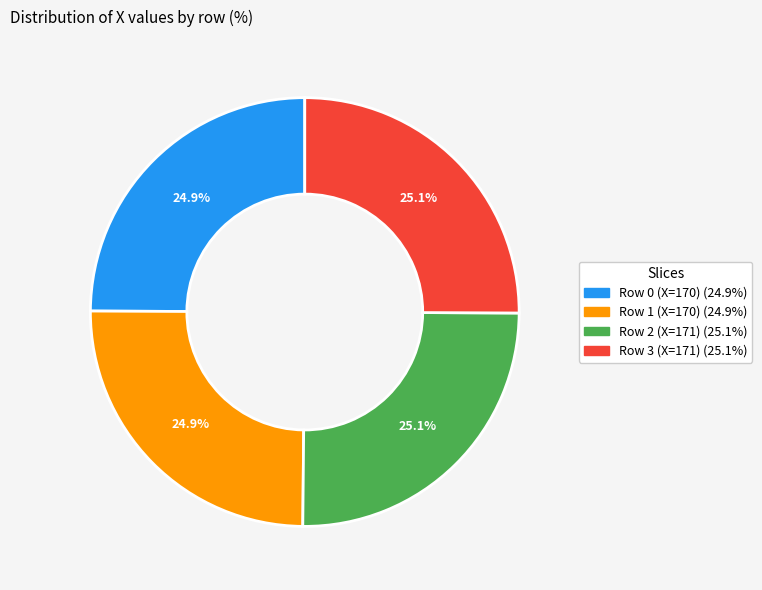

What percentage is the Row 3 (X=171) slice, to the nearest percent?

25%